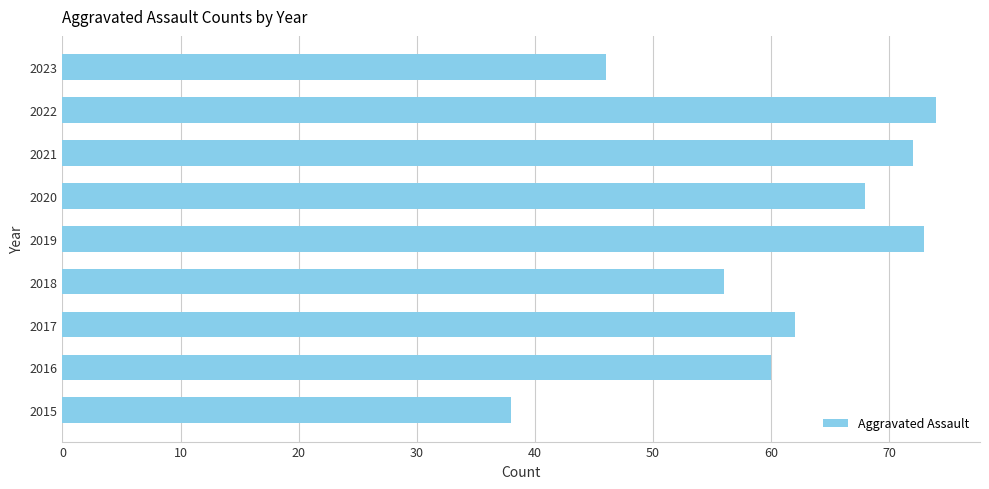

What is the greatest value displayed?

74